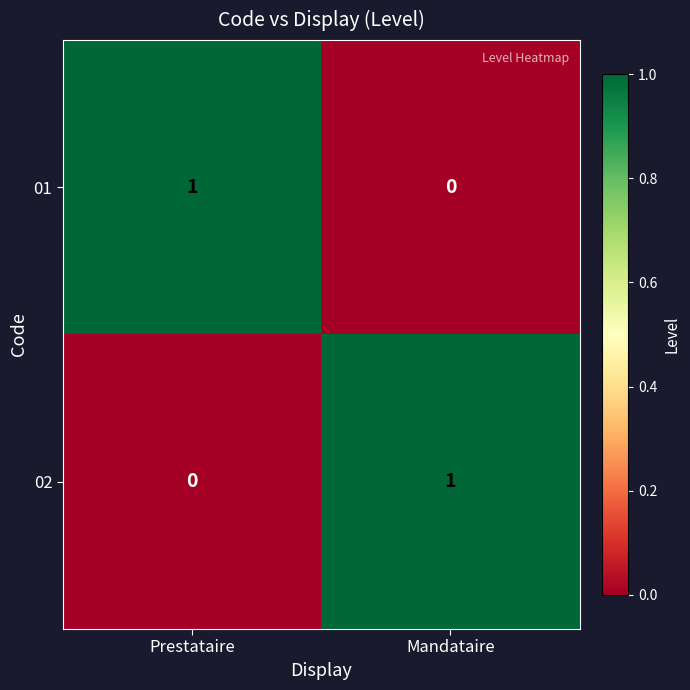

Is it true that 01 equals 2 at Prestataire?

False